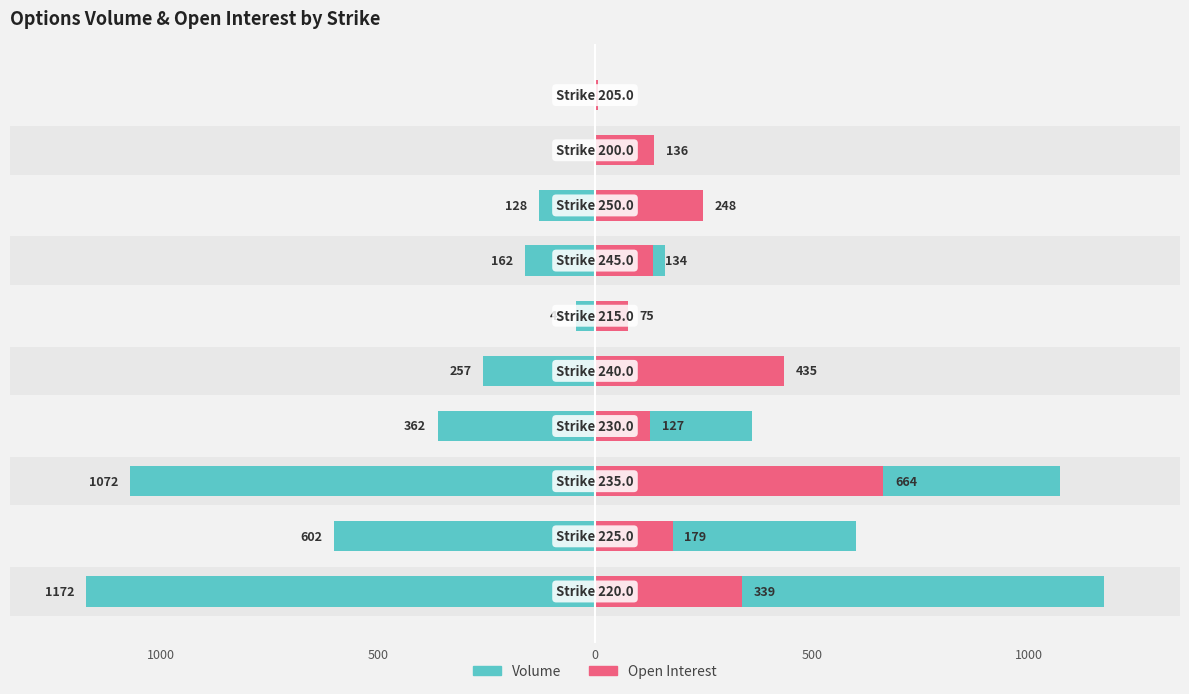

Between 0 and 500, which series saw the biggest shift?

open_interest